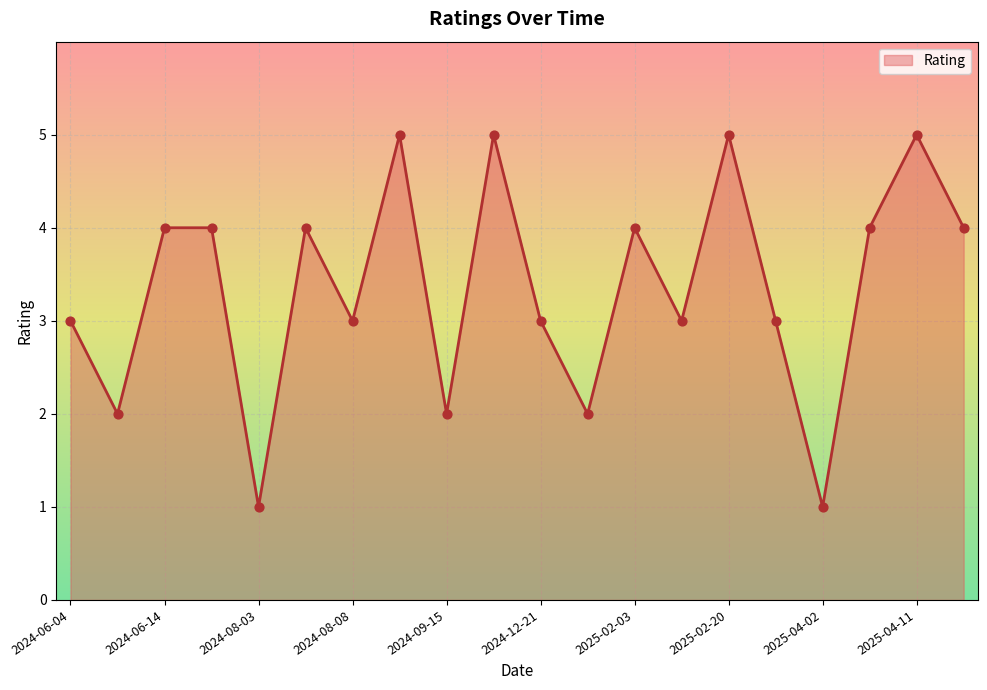

What is the difference between the maximum and minimum values?

4